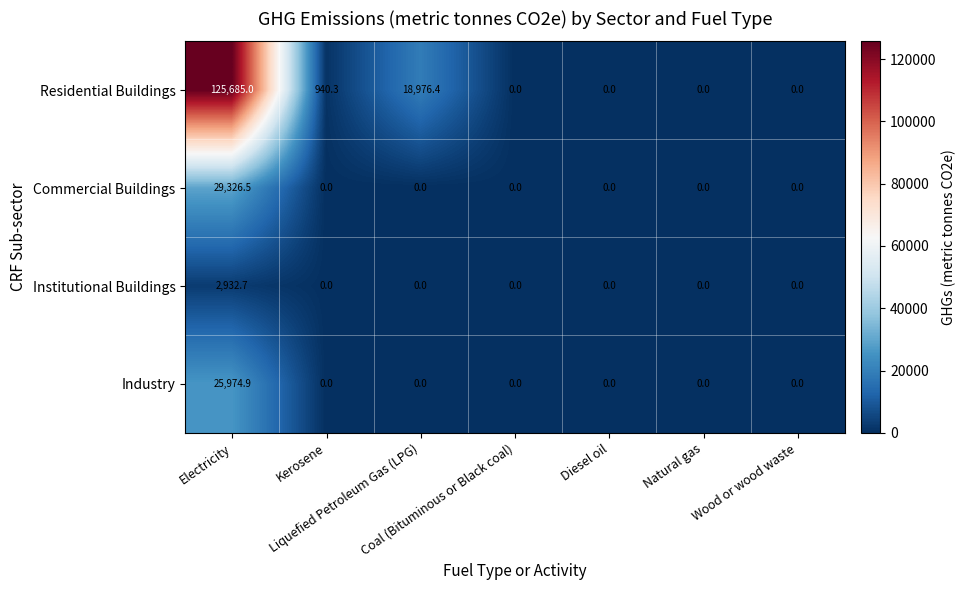

Which series has the largest total across all categories?

Residential Buildings